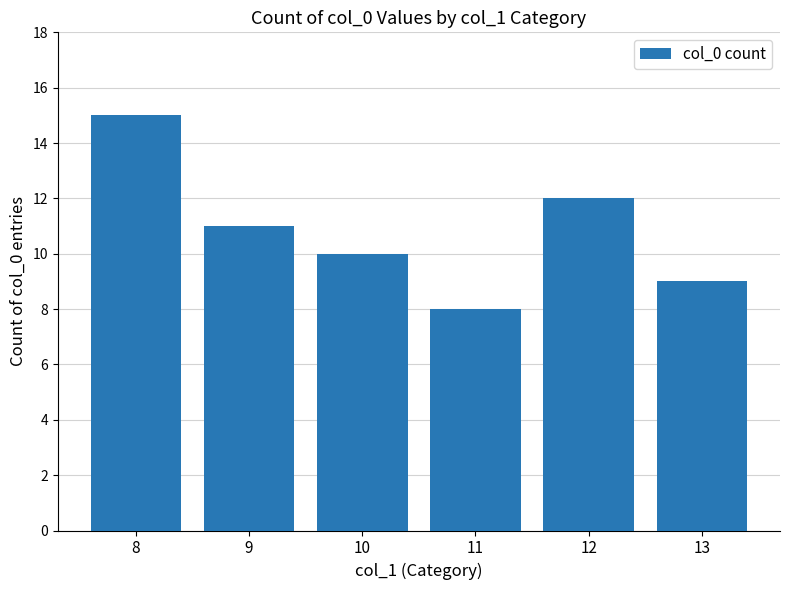

List the labels in order of value, largest first.

8, 12, 9, 10, 13, 11